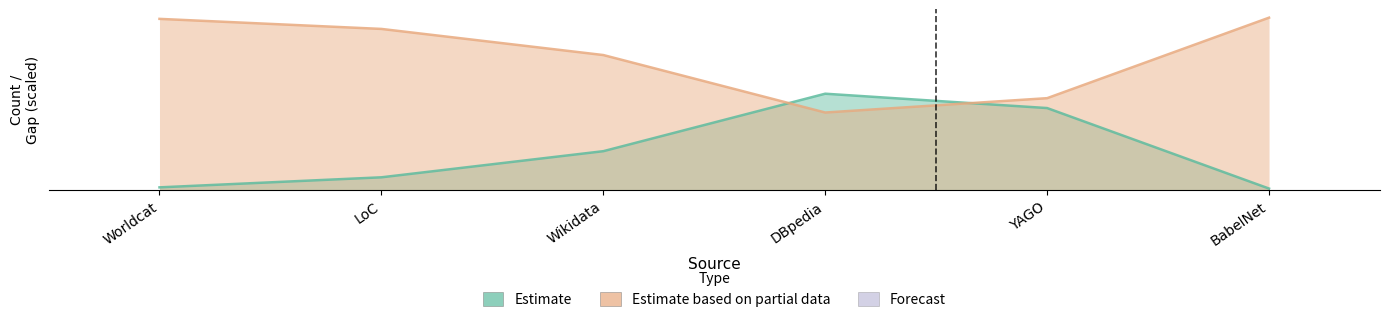

True or false: Estimate based on partial data has more than 1 interior local peaks.

False